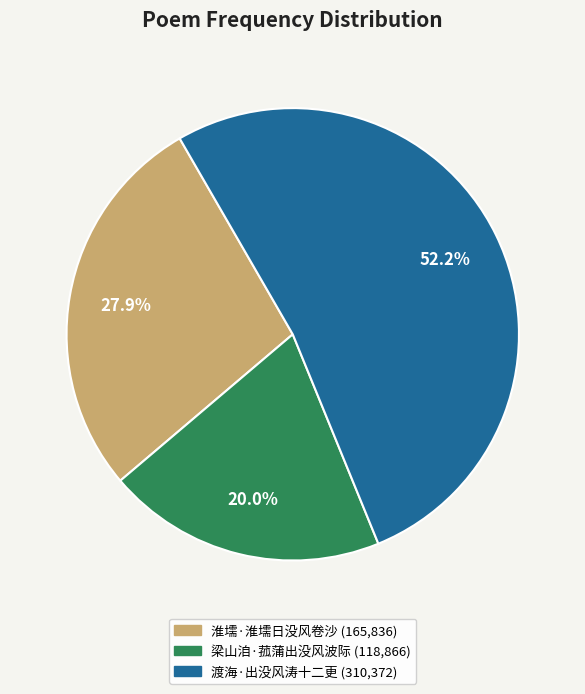

Approximately how many times larger is the value at 梁山洎·菰蒲出没风波际 compared to 渡海·出没风涛十二更?

0.4